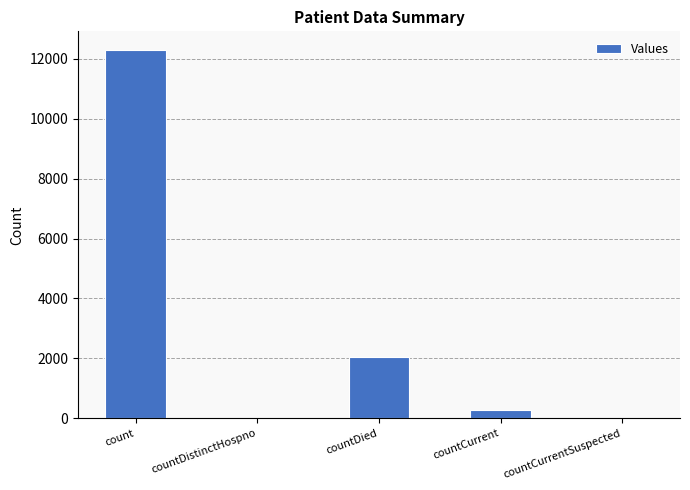

How many distinct data groups are displayed?

1